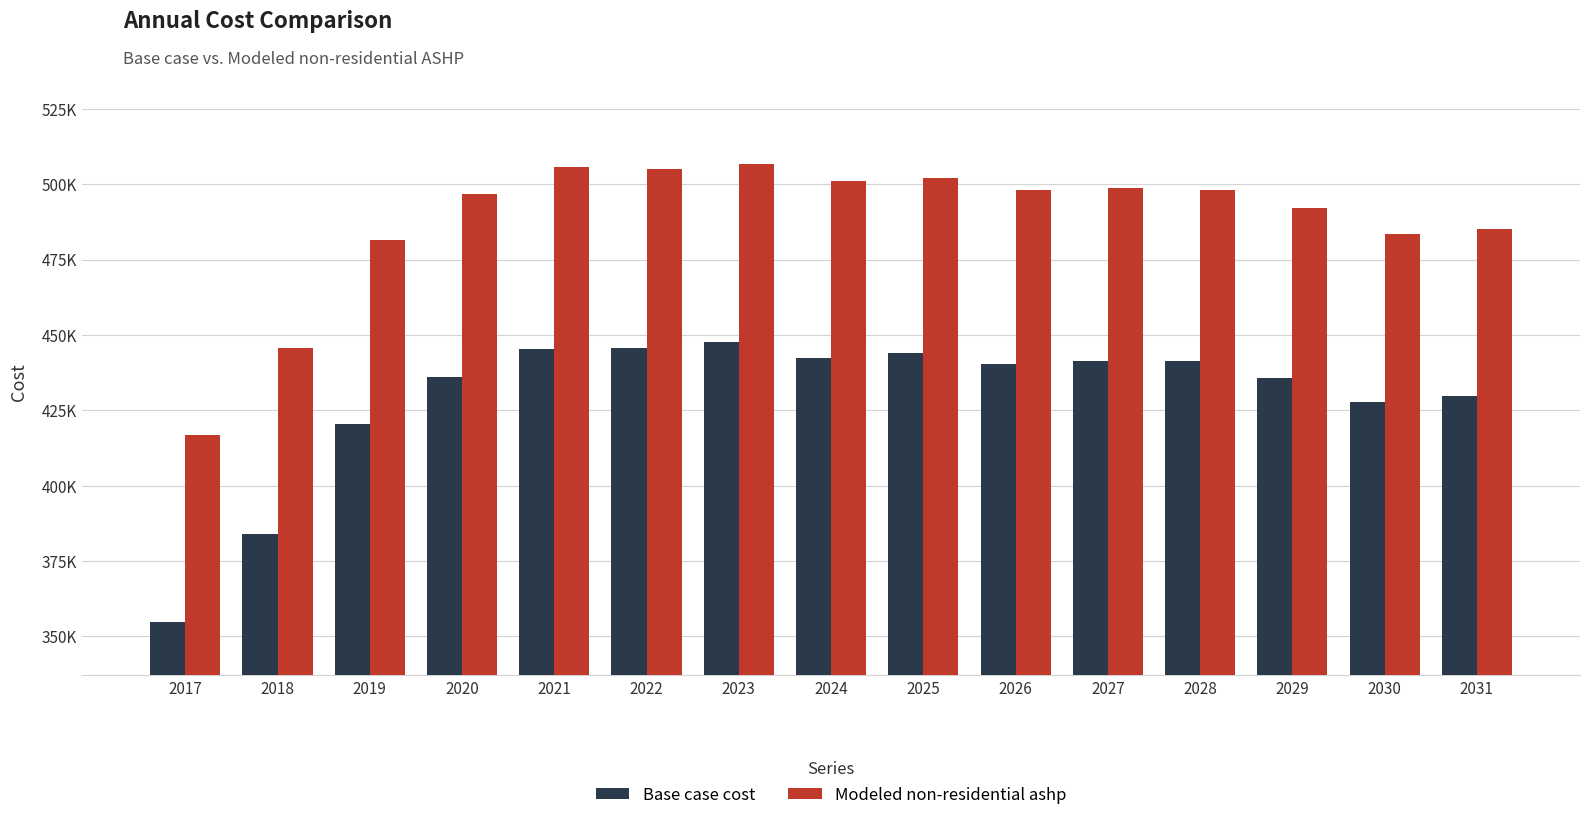

Does the chart contain stacked bars?

No